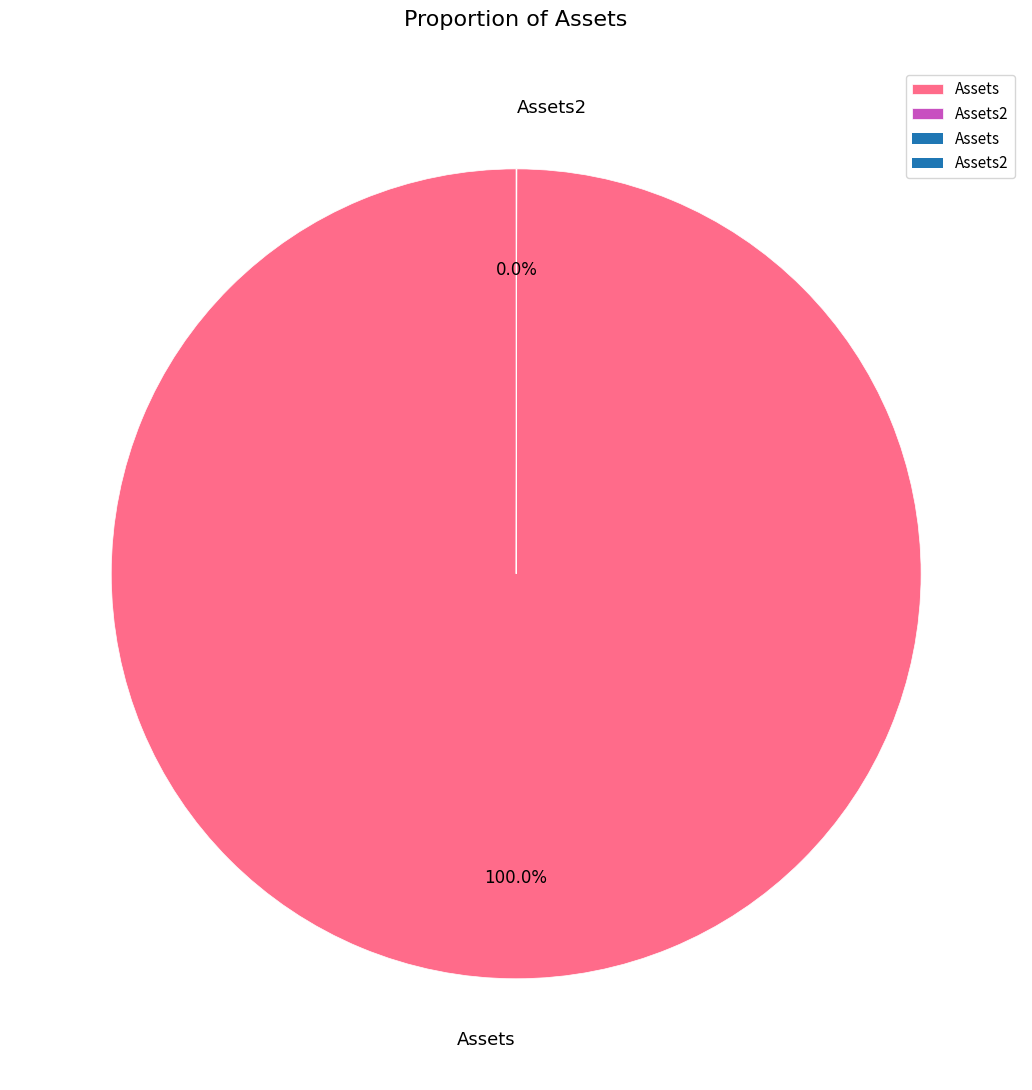

Which slice is the largest?

Assets